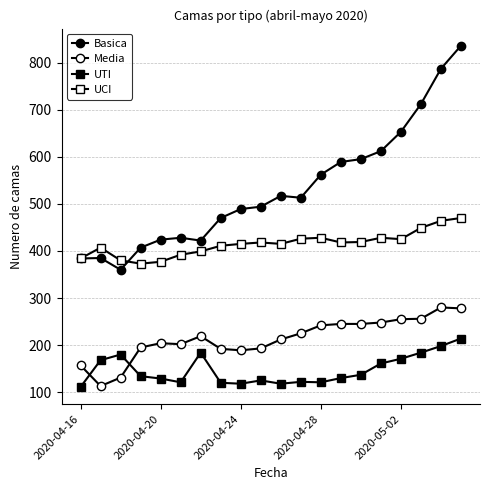

True or false: UTI and UCI cross at least once.

False